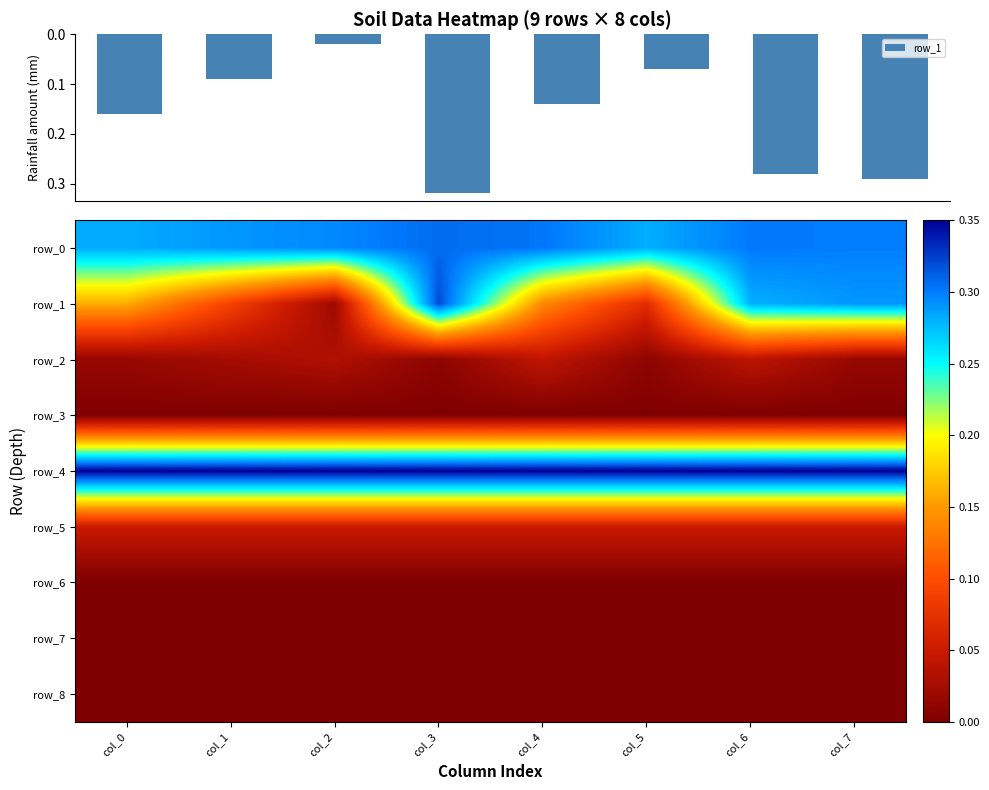

Reading right to left, transcribe all the data shown in this chart.

row_1: 0.3	0.3	0.1	0.1	0.3	0.0	0.1	0.2
row_0: 0.3	0.3	0.3	0.3	0.3	0.3	0.3	0.3
row_2: 0.0	0.0	0.0	0.0	0.0	0.0	0.0	0.0
row_3: 0.0	0.0	0.0	0.0	0.0	0.0	0.0	0.0
row_4: 0.3	0.3	0.3	0.3	0.3	0.3	0.3	0.3
row_5: 0.1	0.1	0.1	0.1	0.1	0.1	0.1	0.1
row_6: 0.0	0.0	0.0	0.0	0.0	0.0	0.0	0.0
row_7: 0.0	0.0	0.0	0.0	0.0	0.0	0.0	0.0
row_8: 0.0	0.0	0.0	0.0	0.0	0.0	0.0	0.0